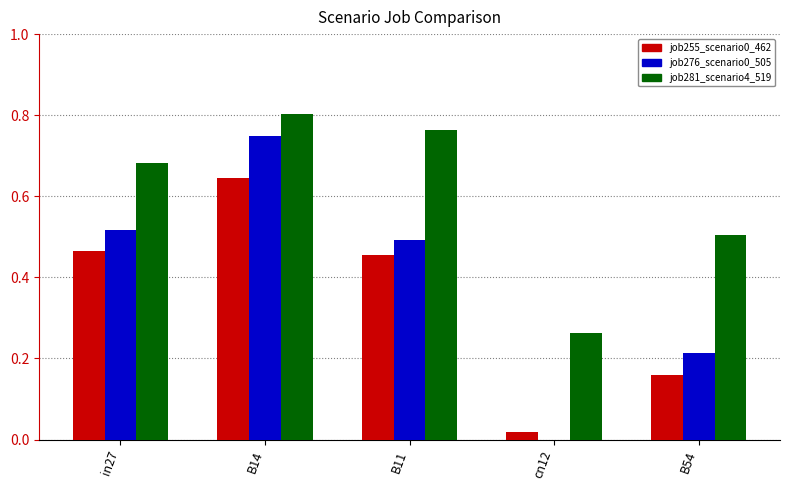

At which label does job281_scenario4_519 reach its peak?

B14